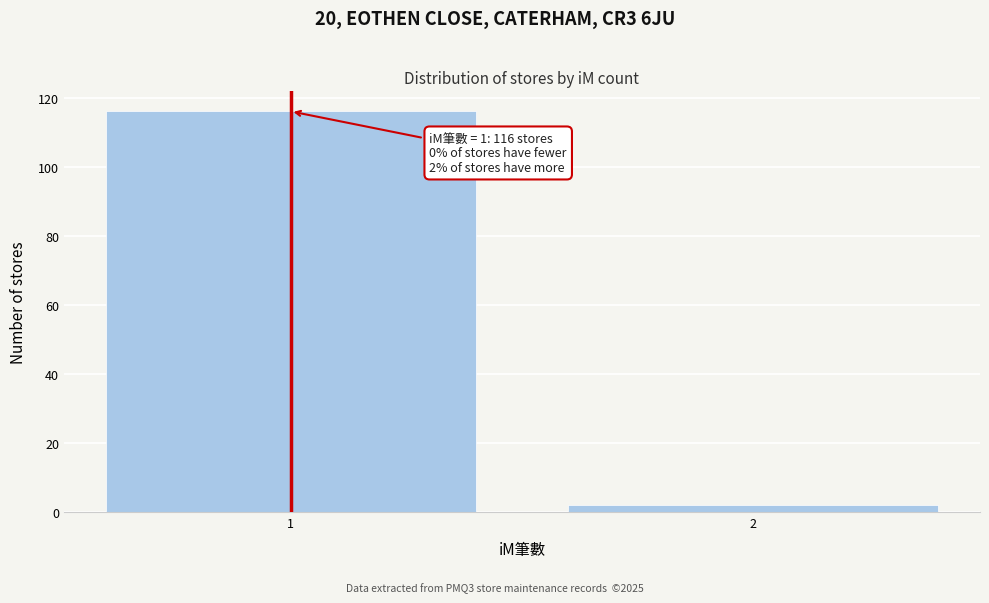

Reading left to right, transcribe all the data shown in this chart.

1=116	2=2